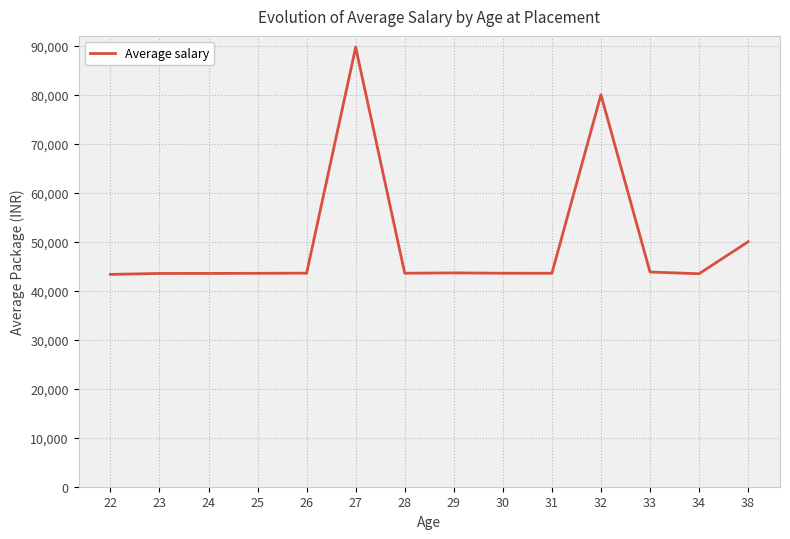

What is the average value?

49922.3